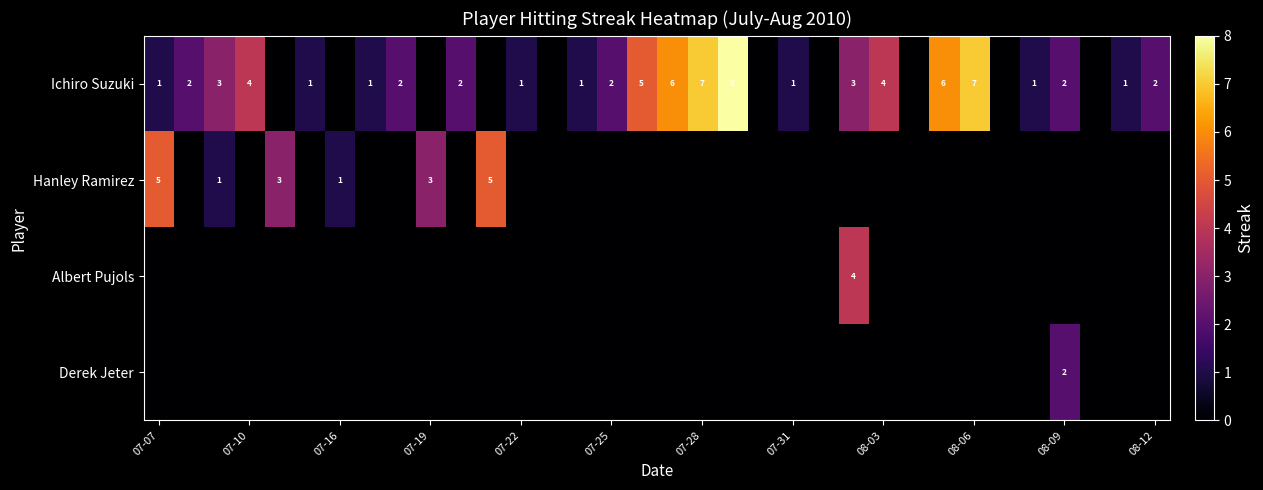

True or false: Derek Jeter has a value of 2 at 08-09.

True